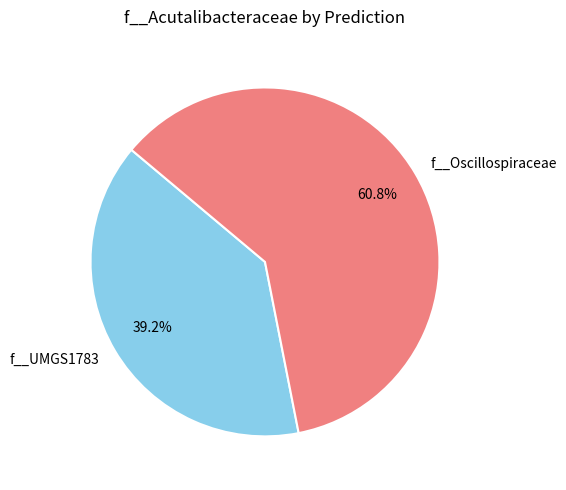

What is the smallest slice in the pie chart?

f__UMGS1783